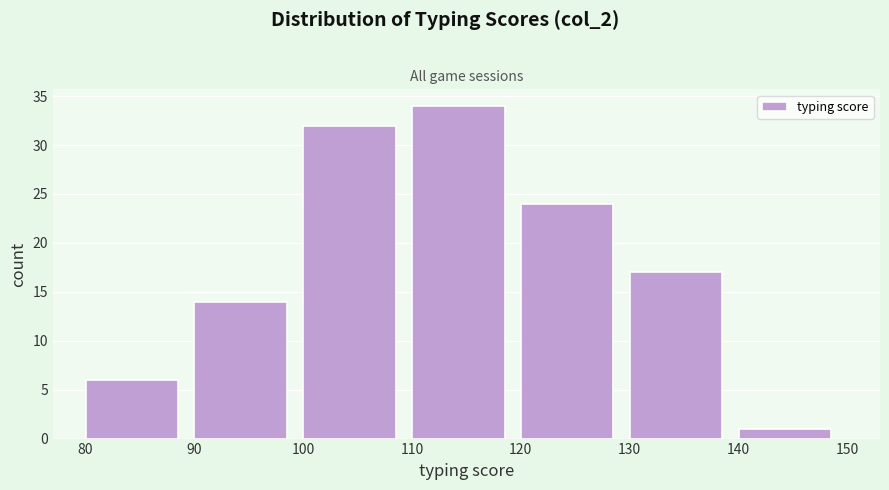

Reading left to right, transcribe this chart: for each bar, give the range it covers on the x-axis and its height. The values are not printed on the chart, so give them approximately, as read against the axis.

80 to 90: 6
90 to 100: 14
100 to 110: 32
110 to 120: 34
120 to 130: 24
130 to 140: 17
140 to 150: 1